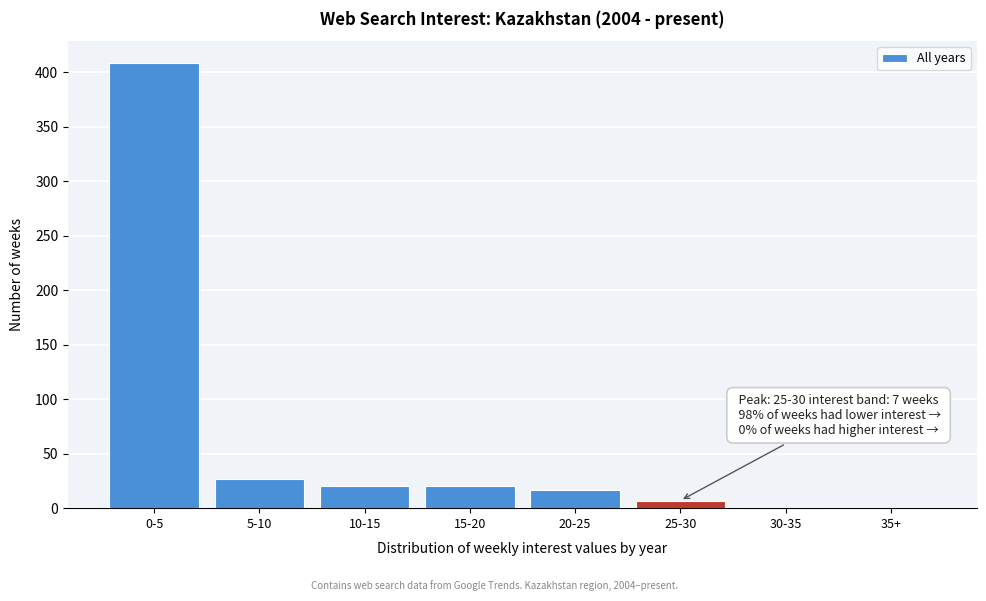

What is the maximum value shown in the chart?

408